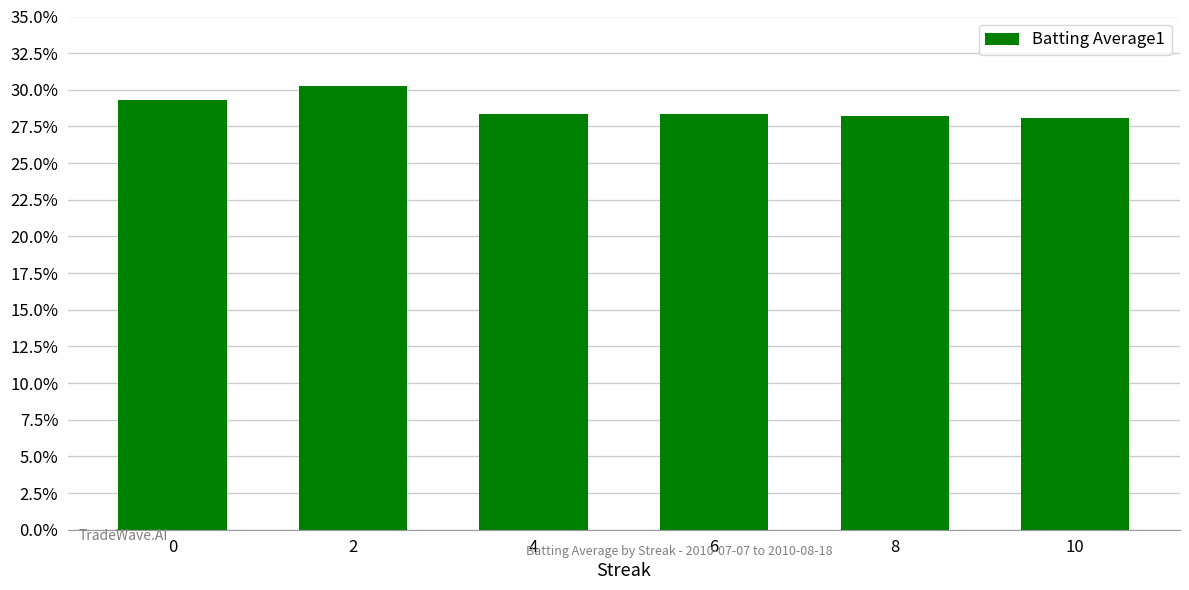

Are the bars horizontal?

No